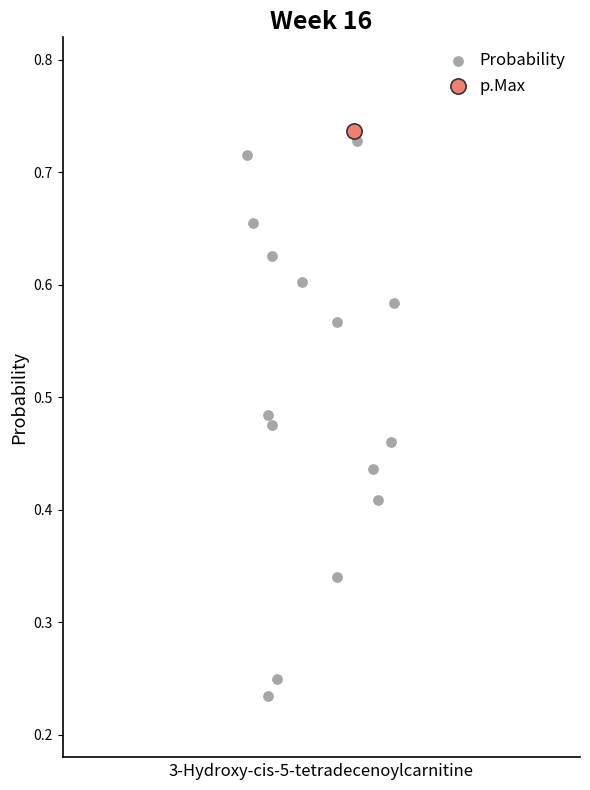

What are all the series names shown in the legend?

Probability, p.Max